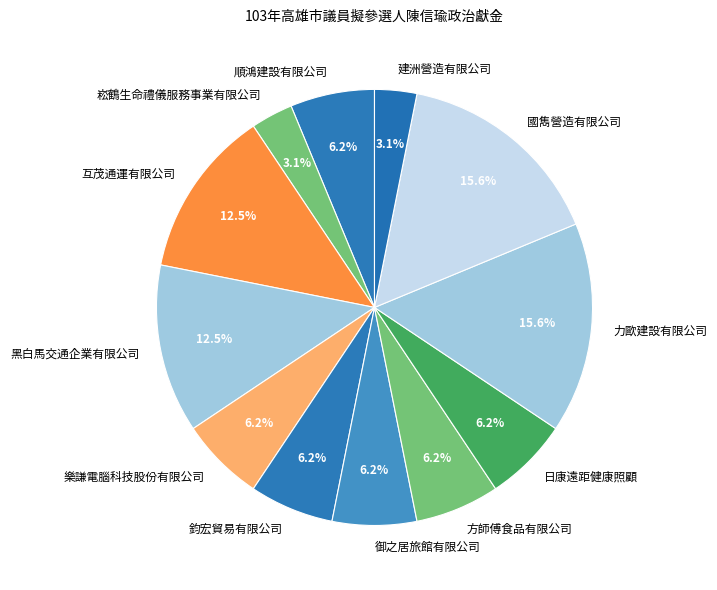

What is the ratio of the value at 黑白馬交通企業有限公司 to the value at 建洲營造有限公司?

4.0